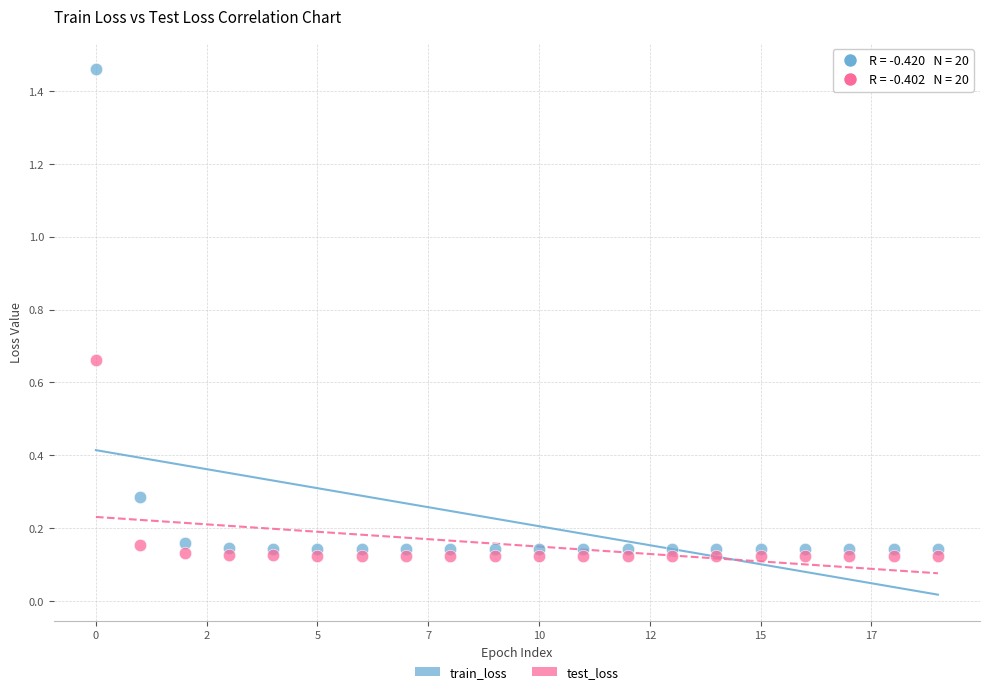

Which series contains the highest Y value?

train_loss